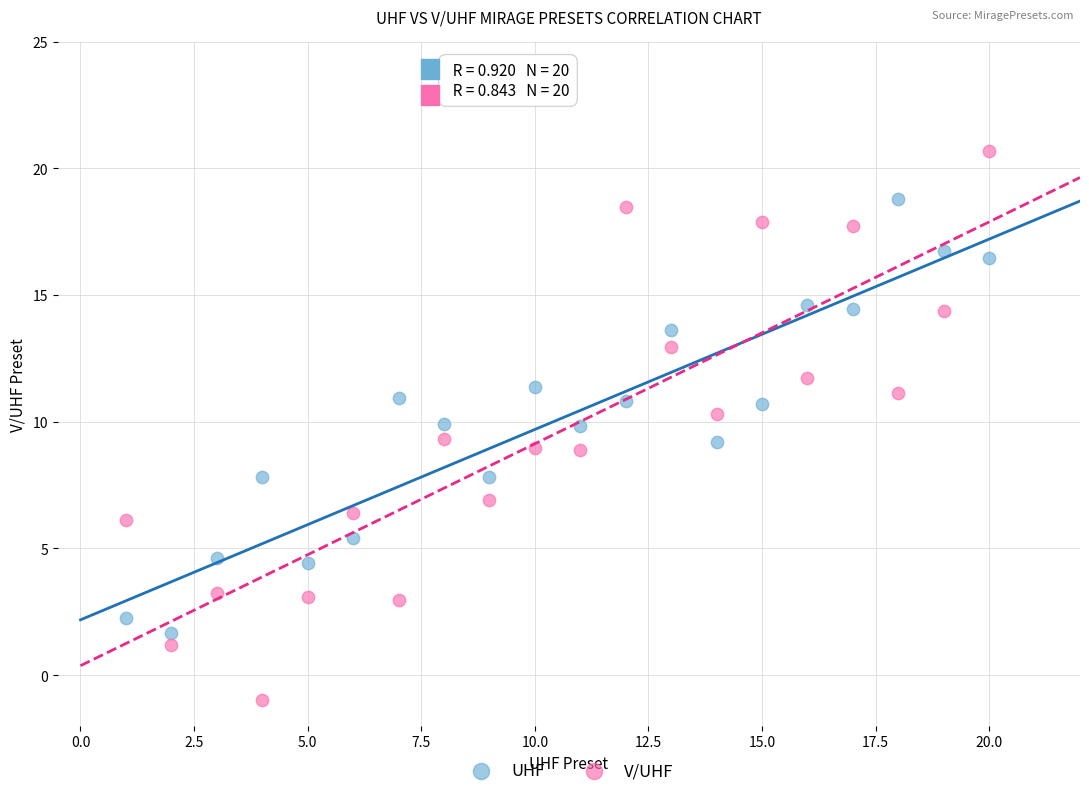

Across all data points, what is the range of X values (max minus min)?

19.0